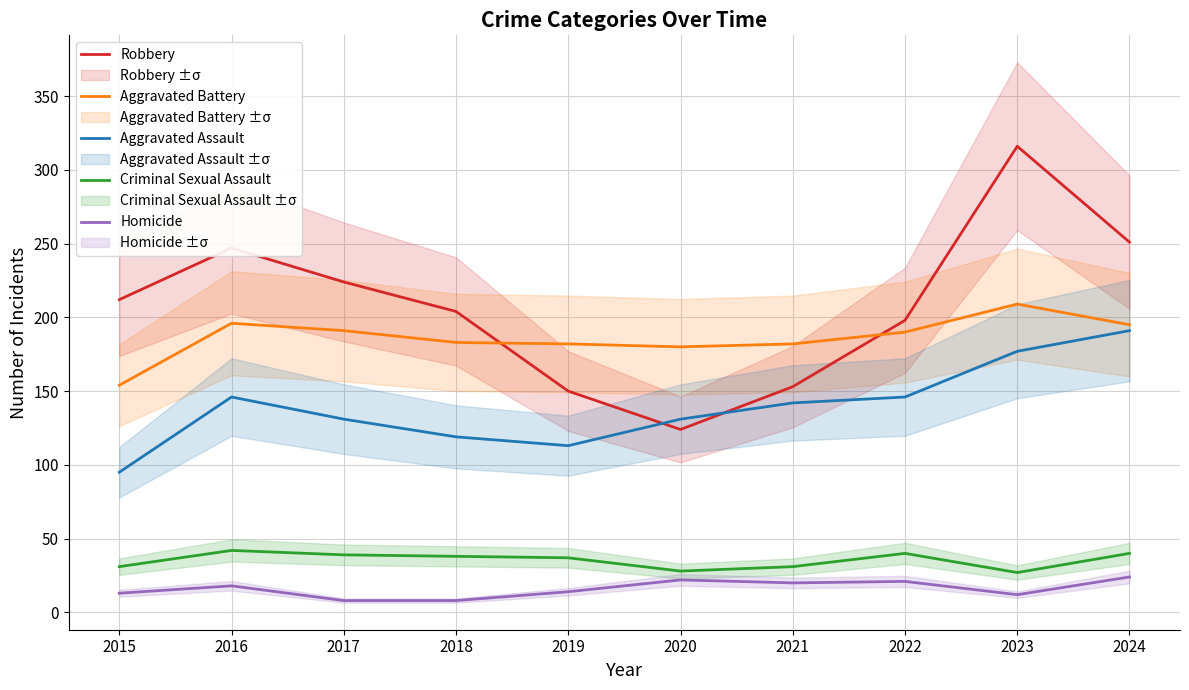

Which has a higher value, 2020 or 2018?

2018